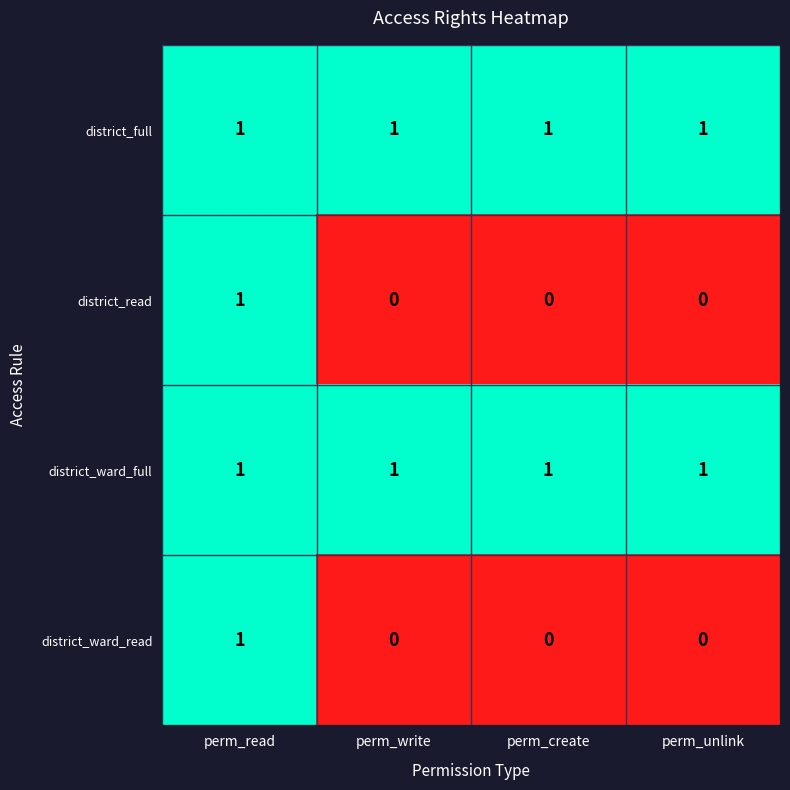

The value of district_ward_full at perm_create is 2. True or false?

False